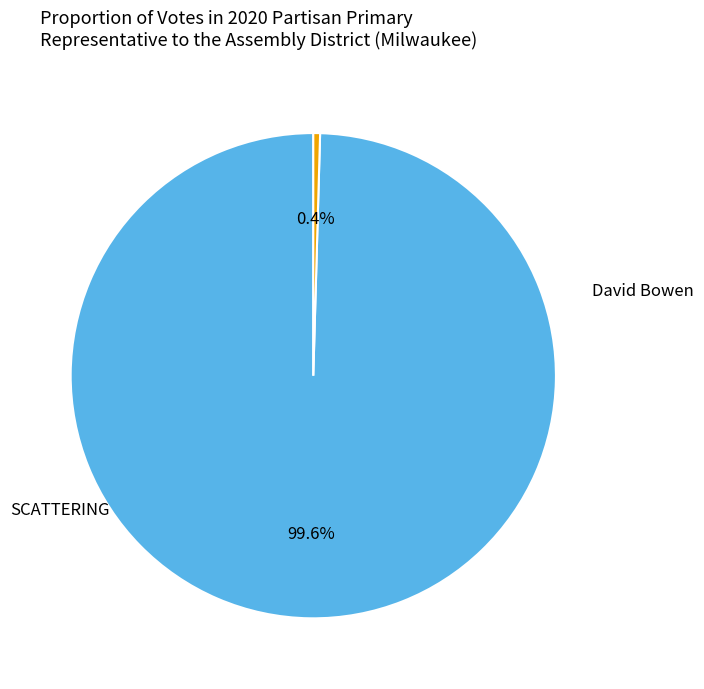

Is it true that David Bowen is 100% of the pie?

True